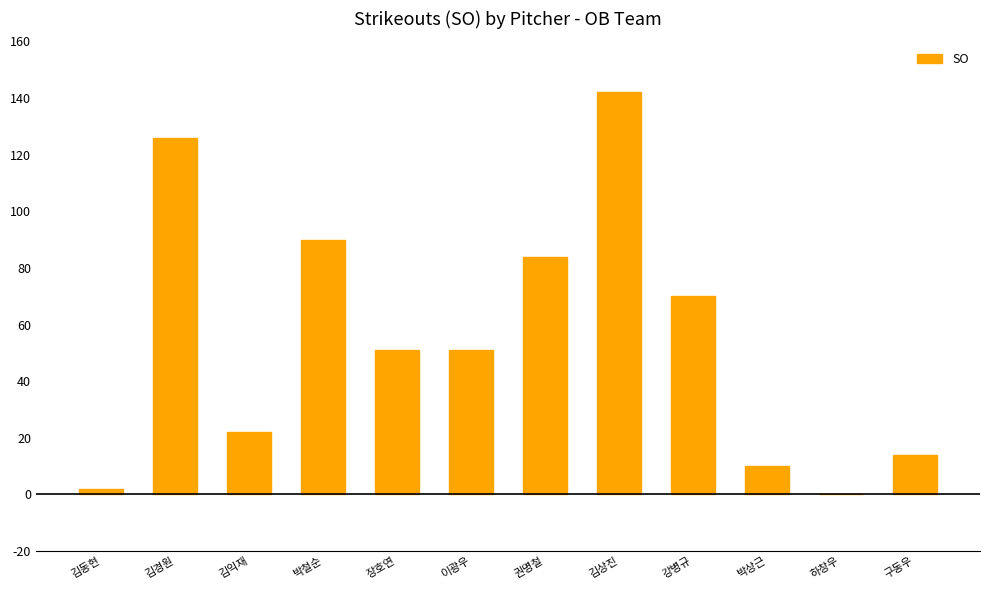

Reading right to left, what are all the values shown in this chart?

구동우=14	하창우=0	박상근=10	강병규=70	김상진=142	권명철=84	이광우=51	장호연=51	박철순=90	김익재=22	김경원=126	김동현=2